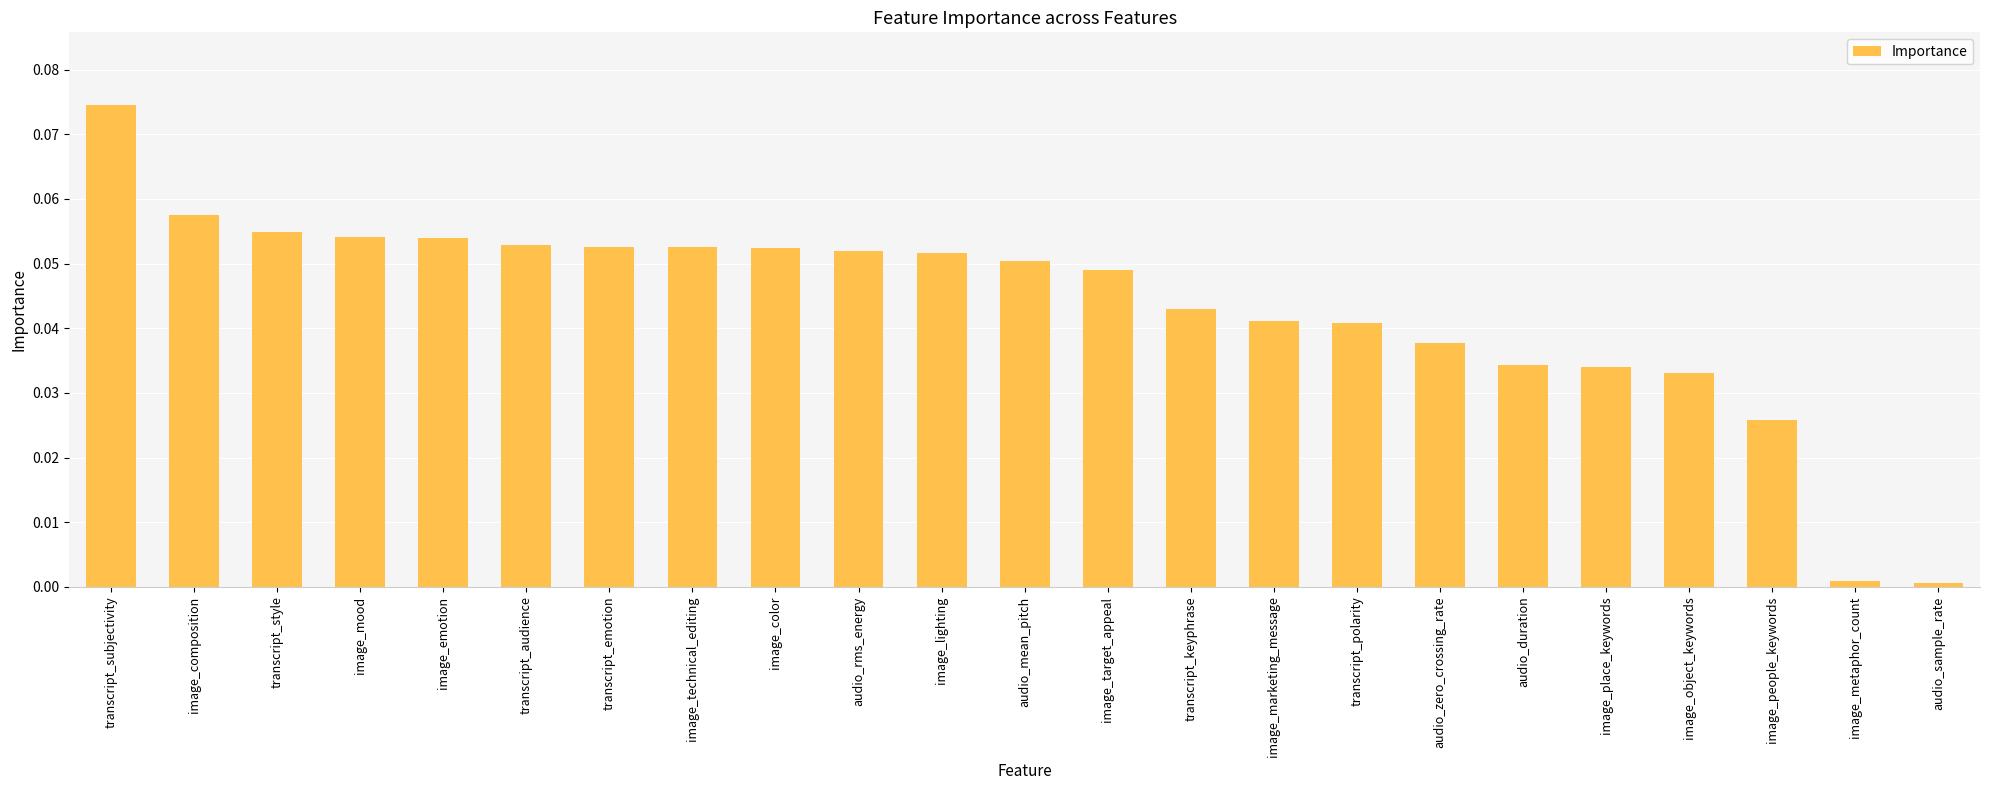

How many bars are there in total?

23